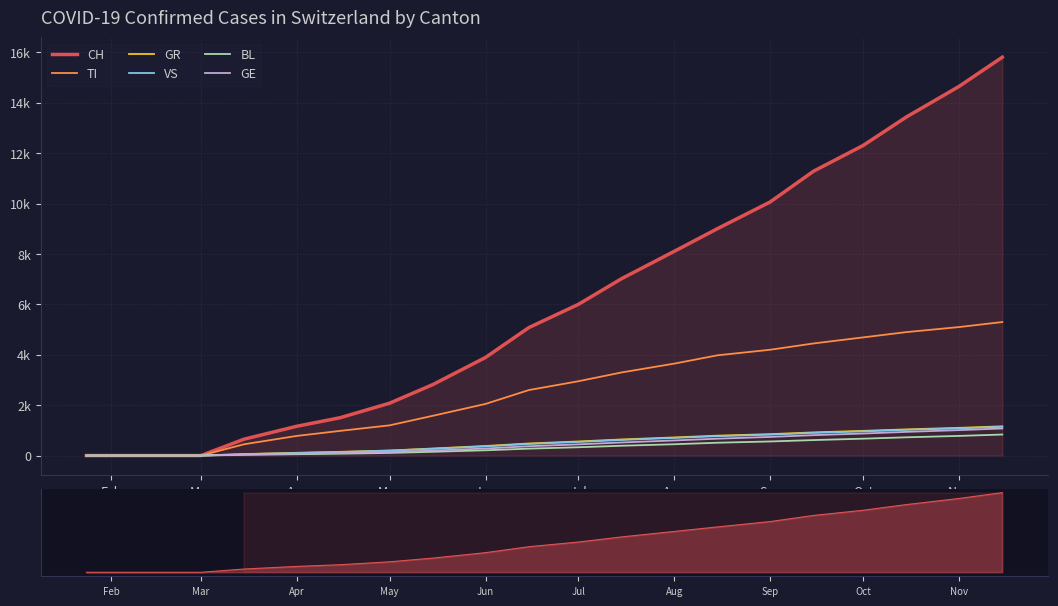

How many categories are shown in the chart?

20